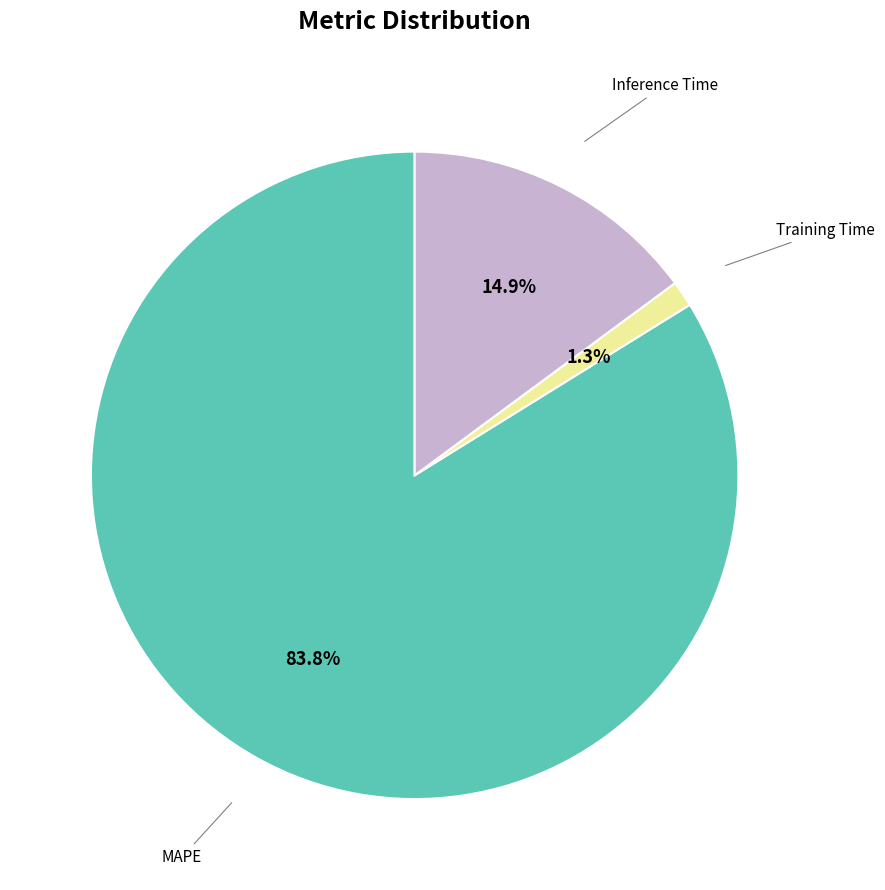

Is there a majority slice in this chart?

Yes